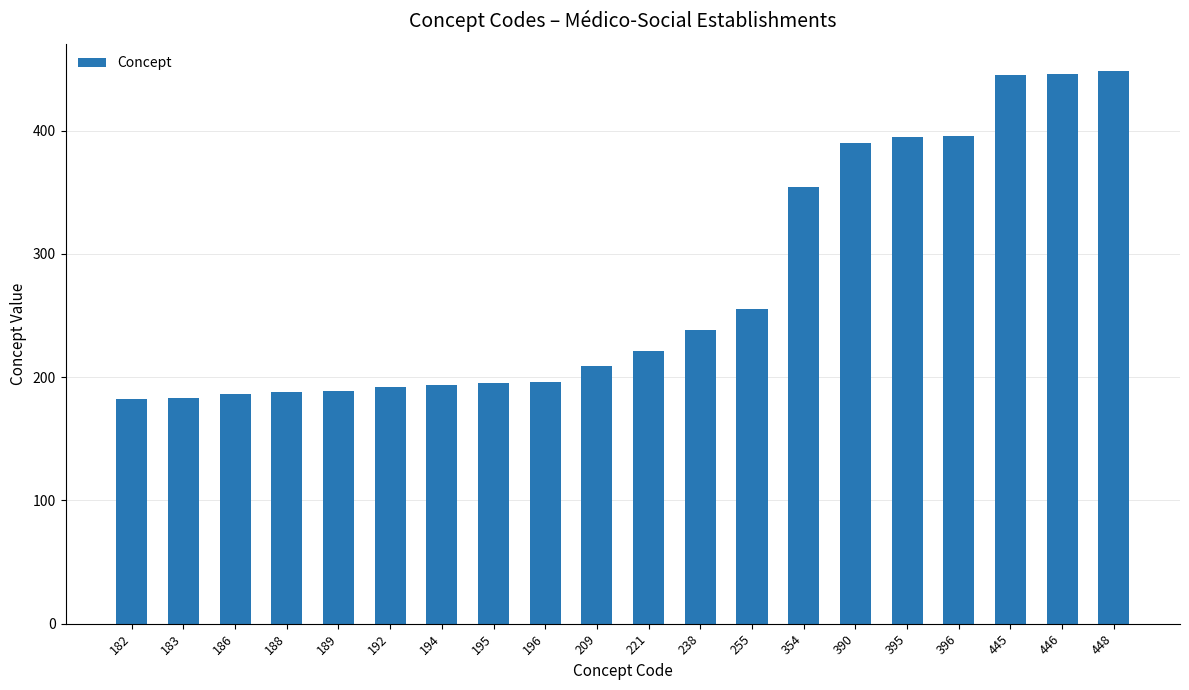

How many series are shown in this chart?

1